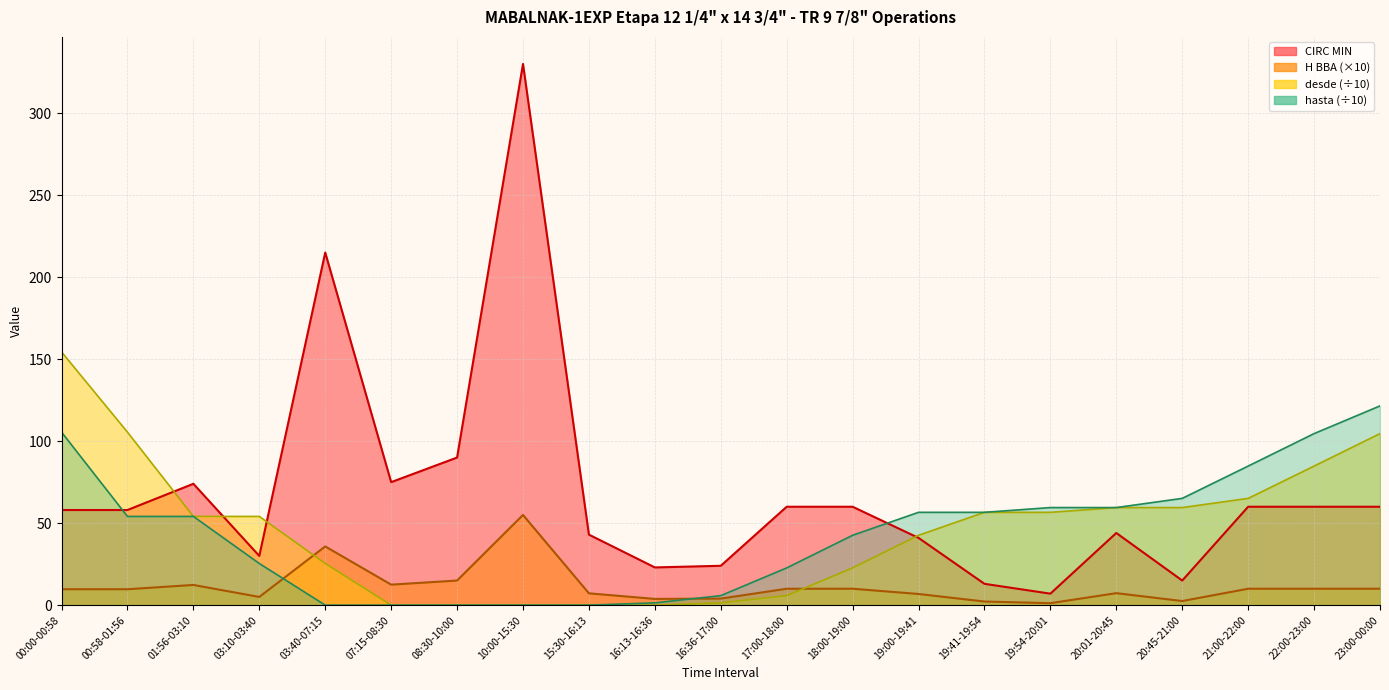

Where does the CIRC MIN series first go above 58?

01:56-03:10